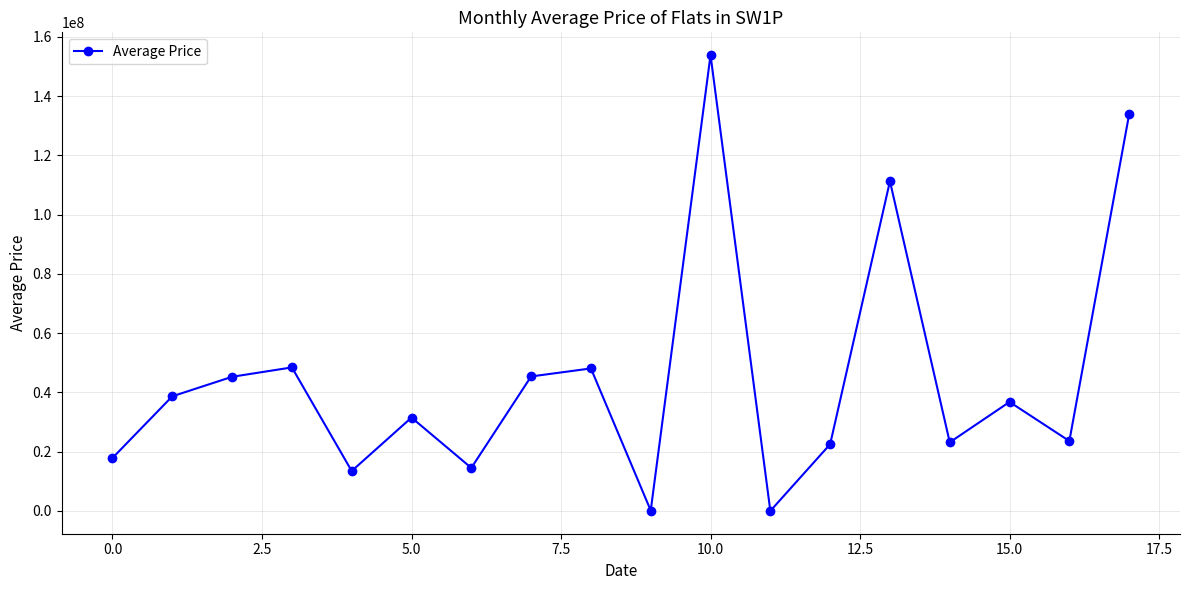

What is the greatest value displayed?

153867874.2